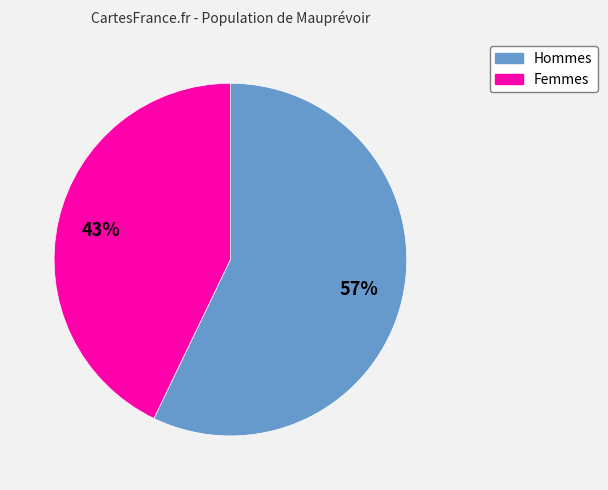

Is there a majority slice in this chart?

Yes